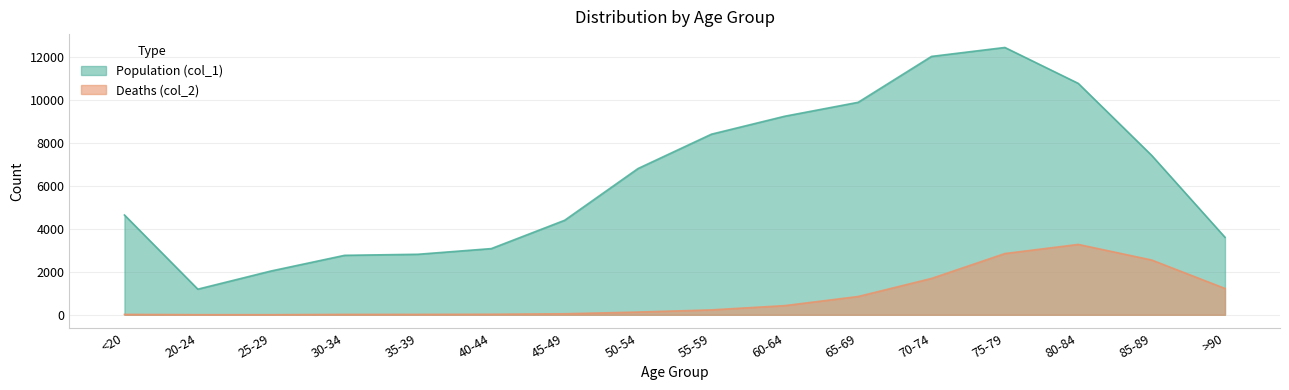

Between 55-59 and >90, which series saw the biggest shift?

Population (col_1)